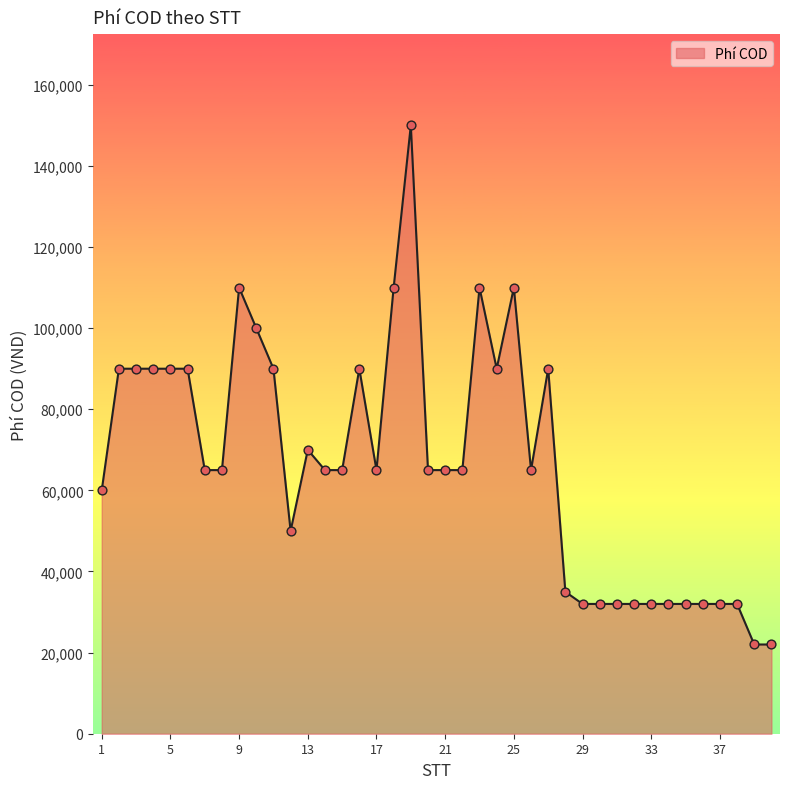

What is the minimum value shown in the chart?

22000